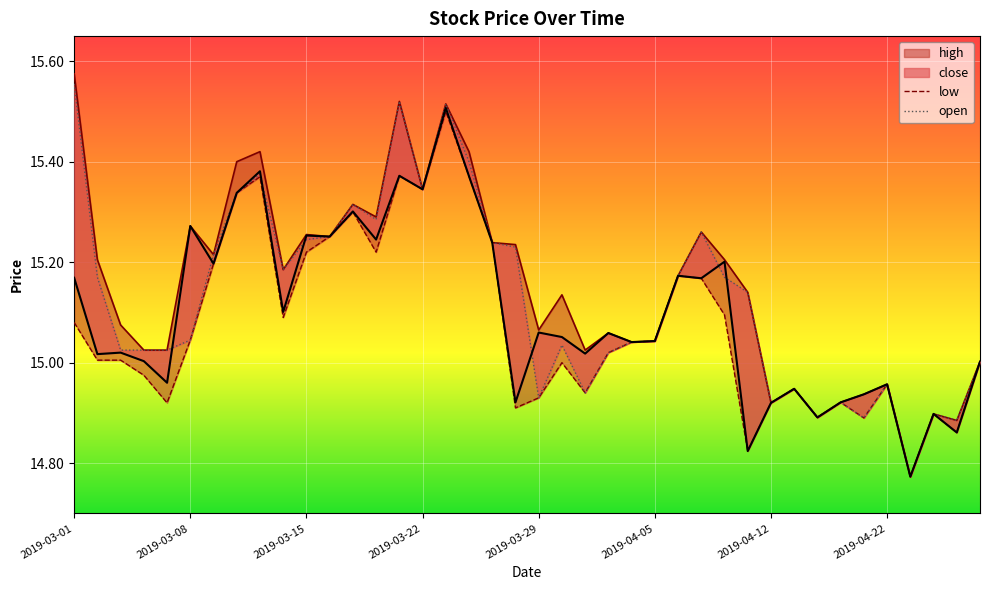

What is the minimum value shown in the chart?

14.8